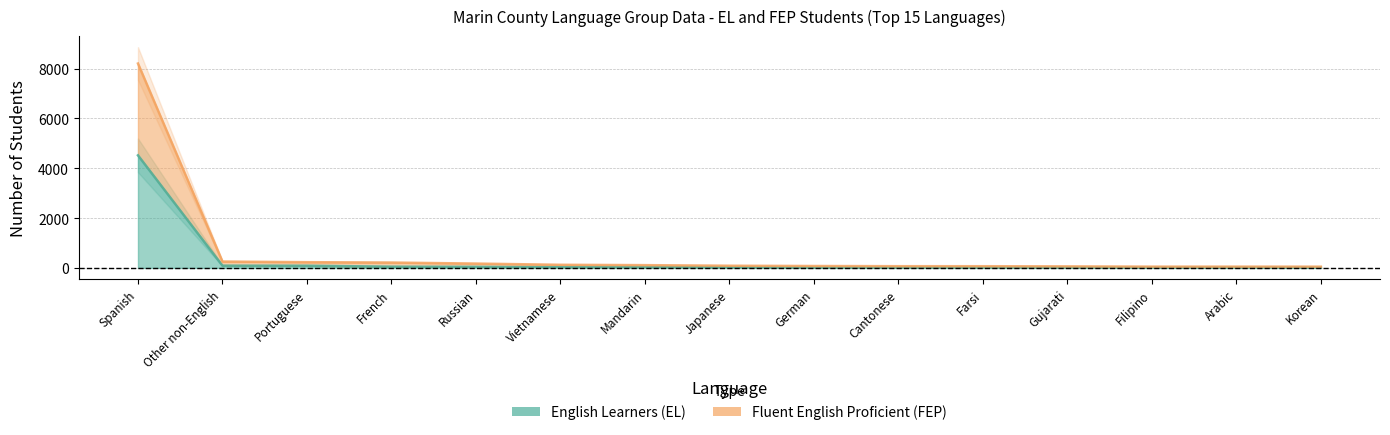

Reading left to right, list all the values displayed in this chart.

English Learners (EL): Spanish=4519	Other non-English=91	Portuguese=89	French=50	Russian=43	Vietnamese=30	Mandarin=31	Japanese=27	German=9	Cantonese=11	Farsi=11	Gujarati=18	Filipino=14	Arabic=18	Korean=14
Fluent English Proficient (FEP): Spanish=8204	Other non-English=256	Portuguese=231	French=216	Russian=175	Vietnamese=126	Mandarin=112	Japanese=88	German=77	Cantonese=70	Farsi=69	Gujarati=63	Filipino=52	Arabic=52	Korean=51